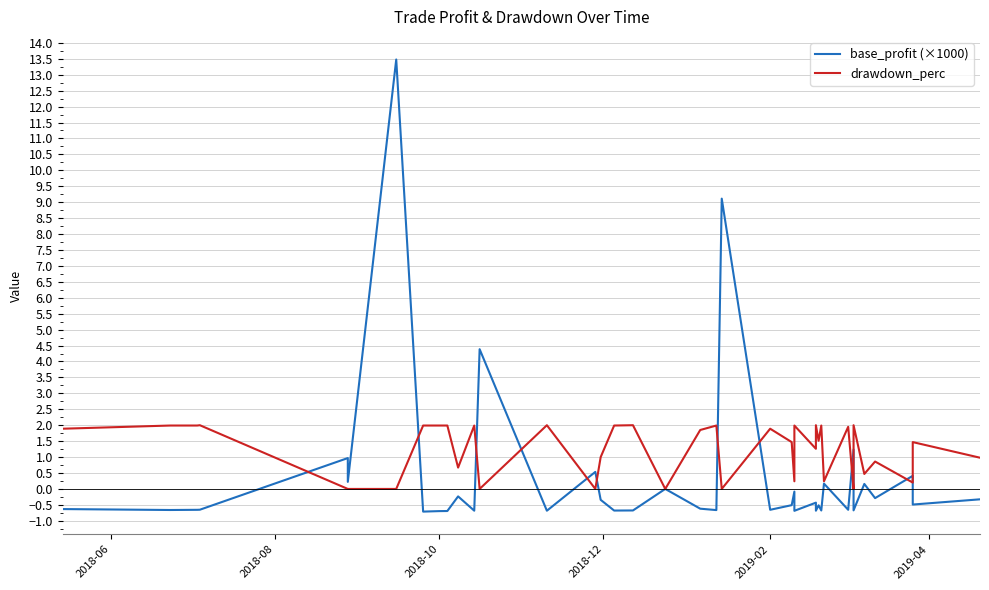

What is the greatest value displayed?

13.5